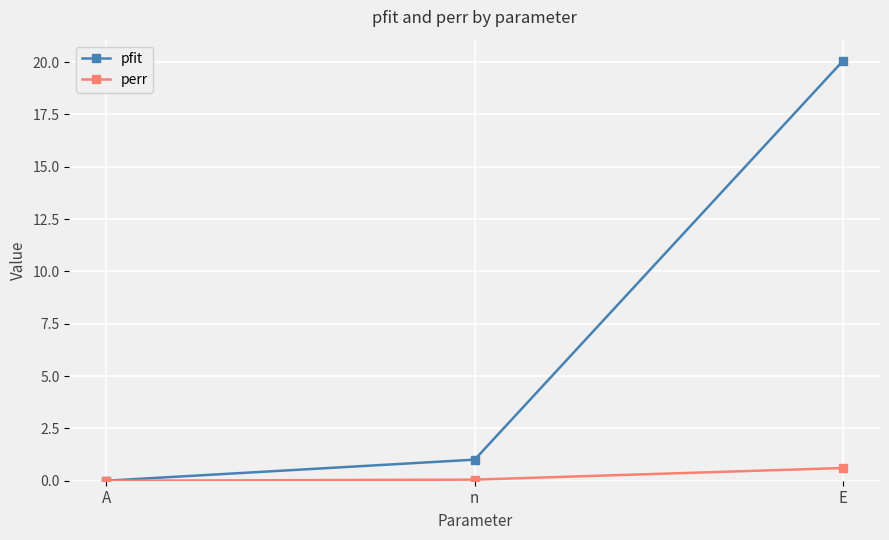

How many distinct data groups are displayed?

2